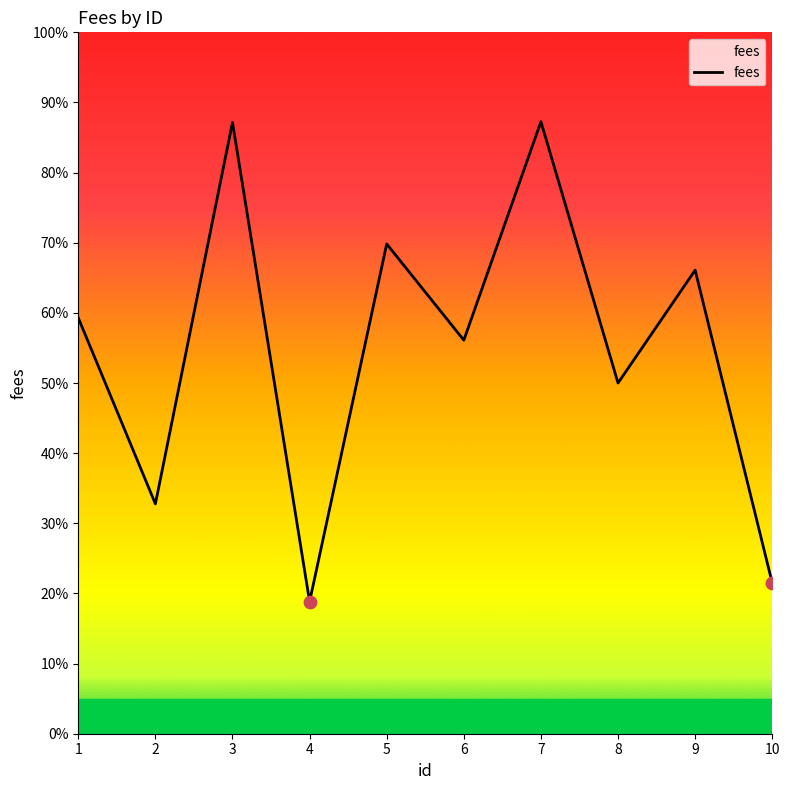

What is the change in value from 9 to 10?

-49078